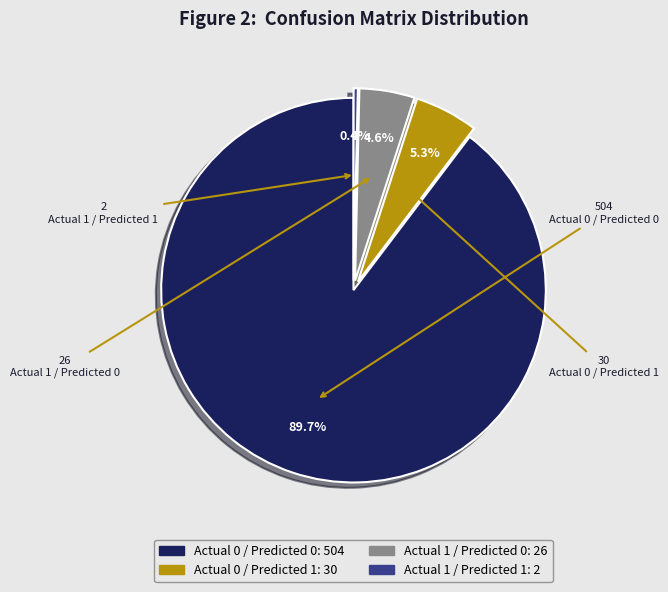

What percentage is the Actual 1 / Predicted 0 slice, to the nearest percent?

5%